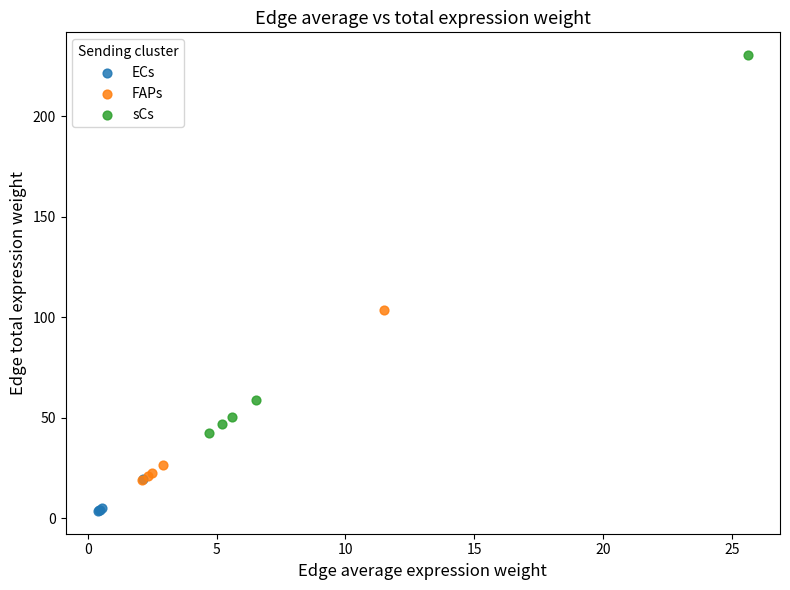

Which series has the widest spread of Y values?

sCs